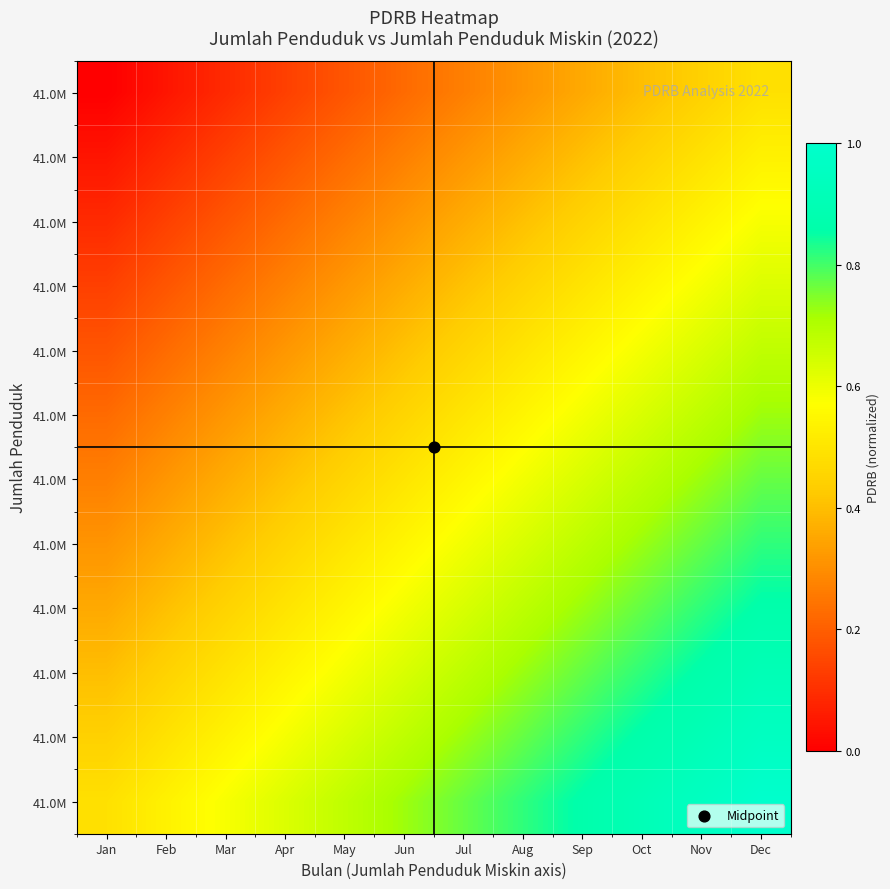

At which category is the sum across all series the highest?

Dec